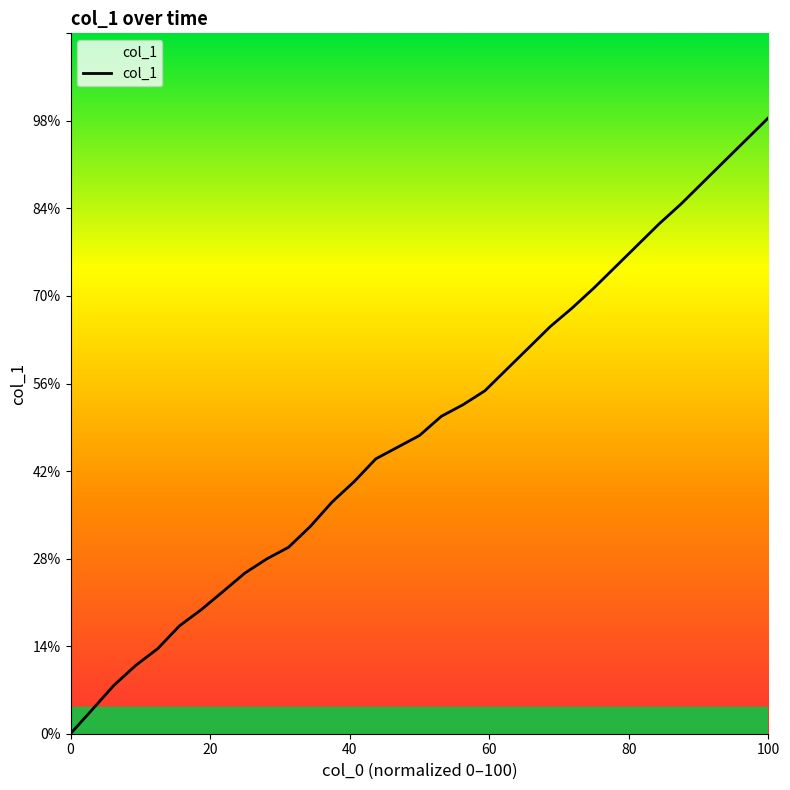

True or false: the data has more than 1 interior local peaks.

False